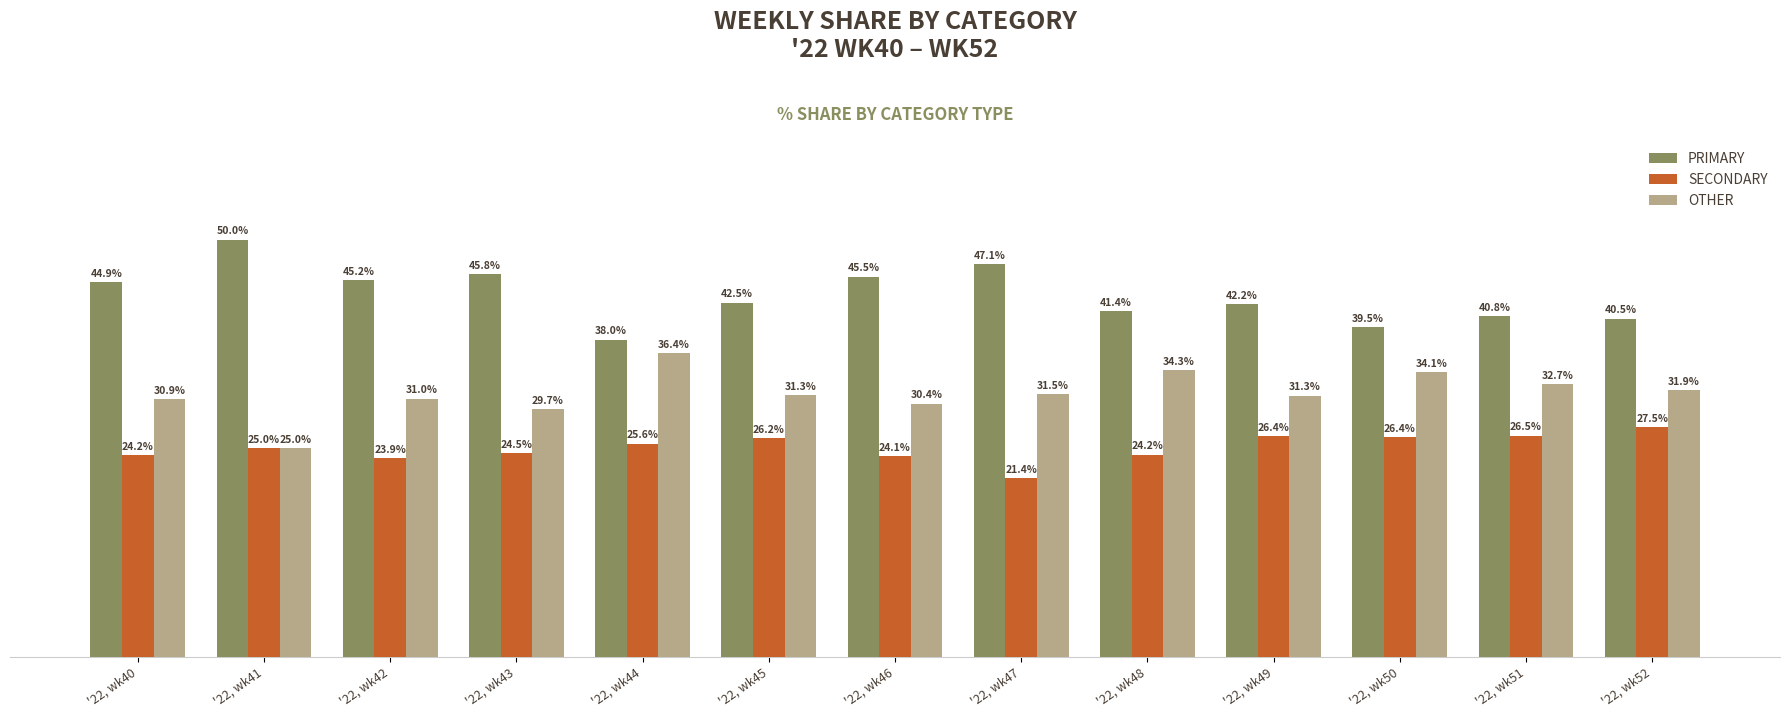

What is the sum of the SECONDARY values at '22, wk51 and '22, wk44?

52.1